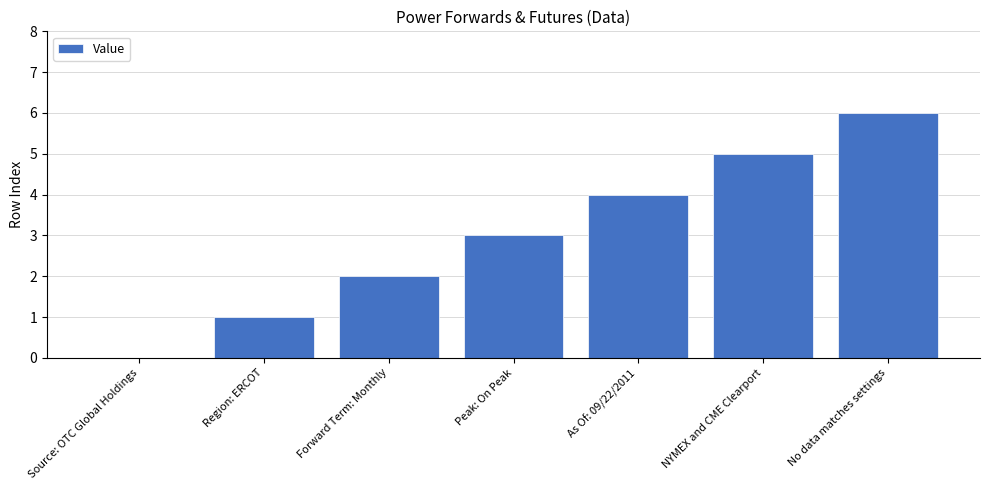

How many data points does each series have?

7